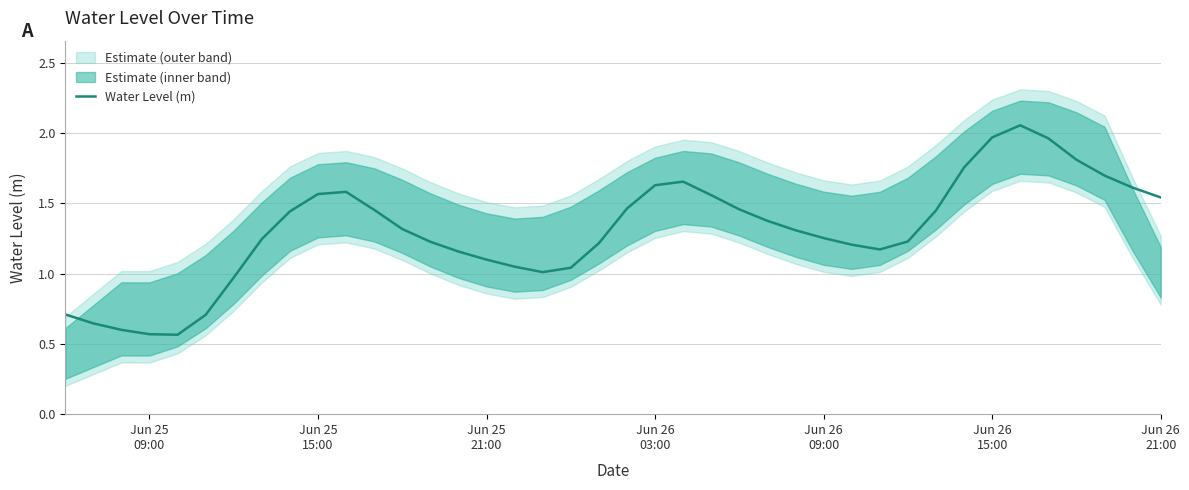

Reading right to left, list all the values displayed in this chart.

1.5	1.6	1.7	1.8	2.0	2.1	2.0	1.8	1.4	1.2	1.2	1.2	1.3	1.3	1.4	1.5	1.6	1.7	1.6	1.5	1.2	1.0	1.0	1.0	1.1	1.2	1.2	1.3	1.5	1.6	1.6	1.4	1.2	1.0	0.7	0.6	0.6	0.6	0.6	0.7